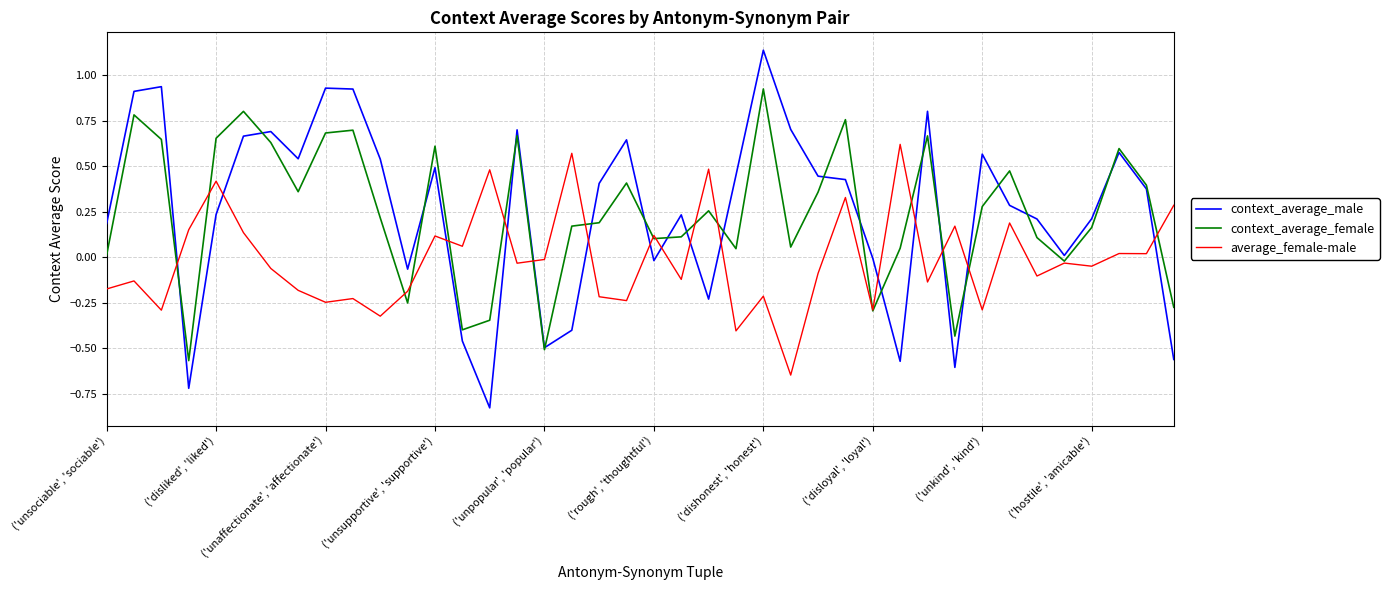

List the series in order of their peak value, highest first.

context_average_male, context_average_female, average_female-male